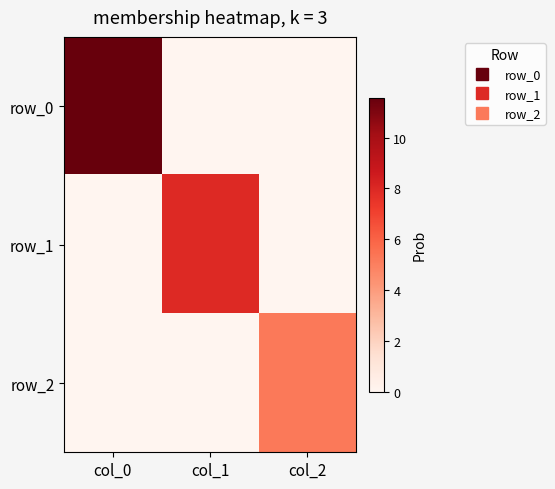

Reading left to right, transcribe all the data shown in this chart.

row_0: 11.6	0.0	0.0
row_1: 0.0	8.0	0.0
row_2: 0.0	0.0	5.2